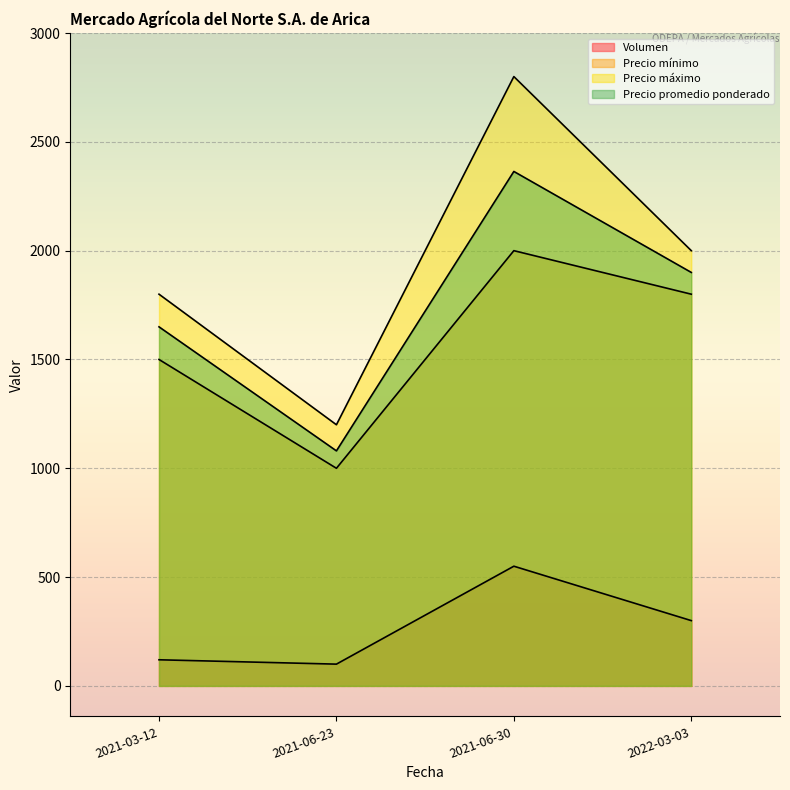

True or false: Precio máximo and Precio mínimo intersect in this chart.

False